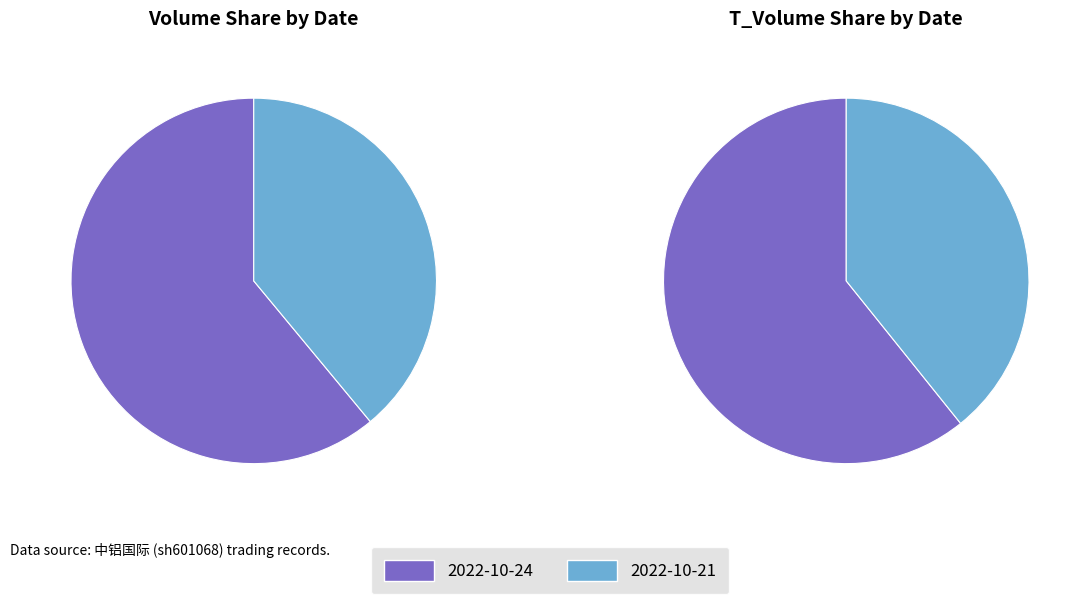

Between 2022-10-24 and 2022-10-21, which is larger?

2022-10-24